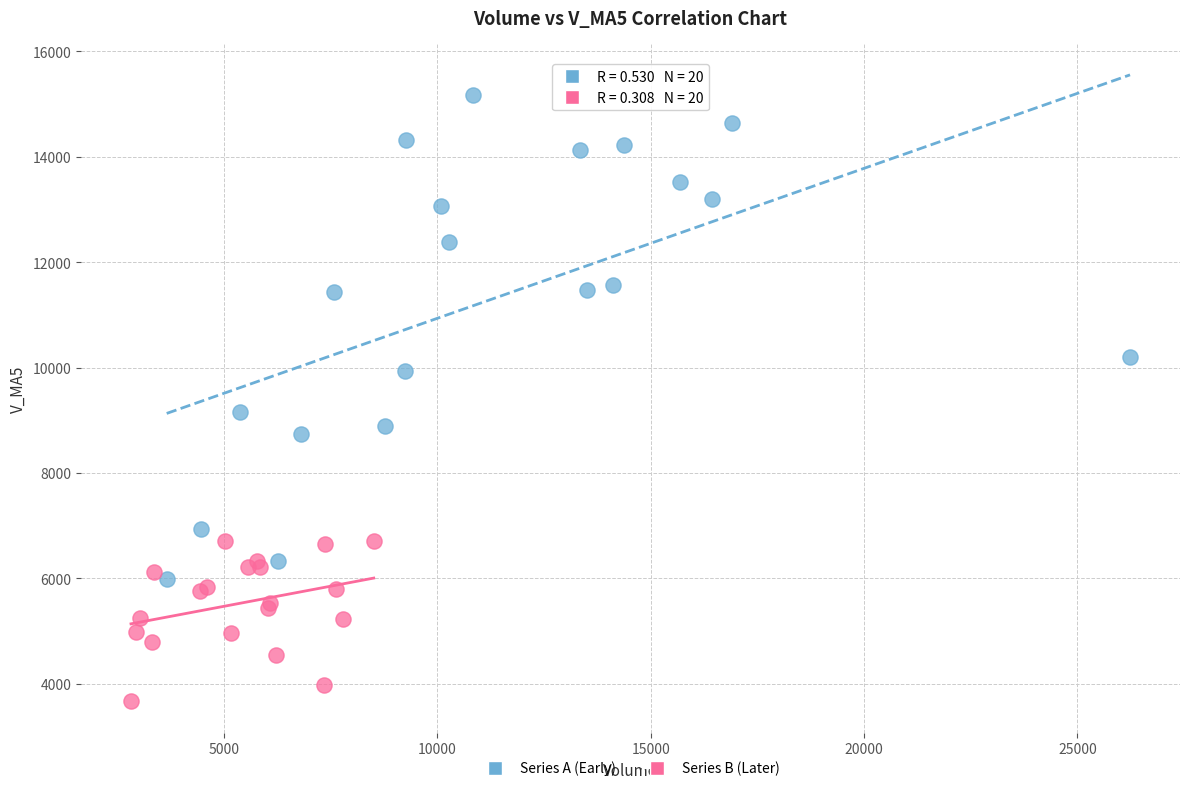

What are all the series names shown in the legend?

Series A (Early), Series B (Later)